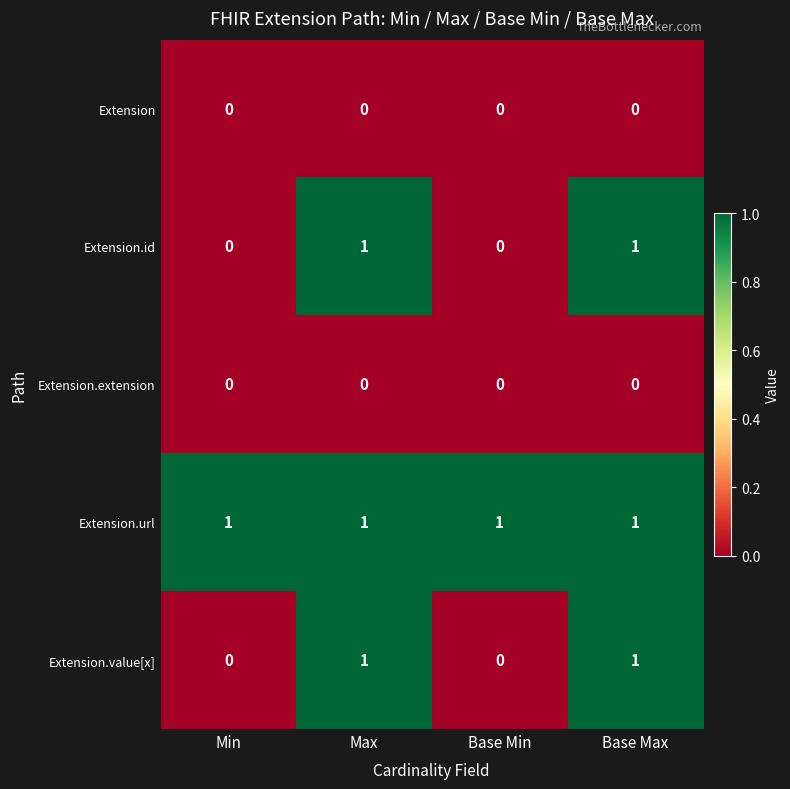

What is the difference between the highest and lowest values at Base Min?

1